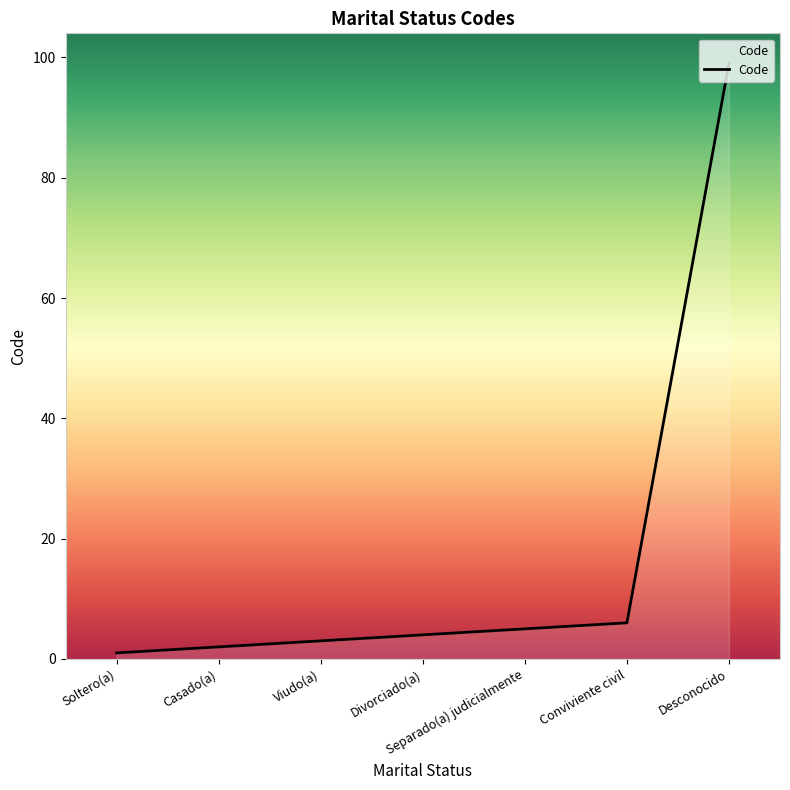

What position from the left is Divorciado(a)?

4